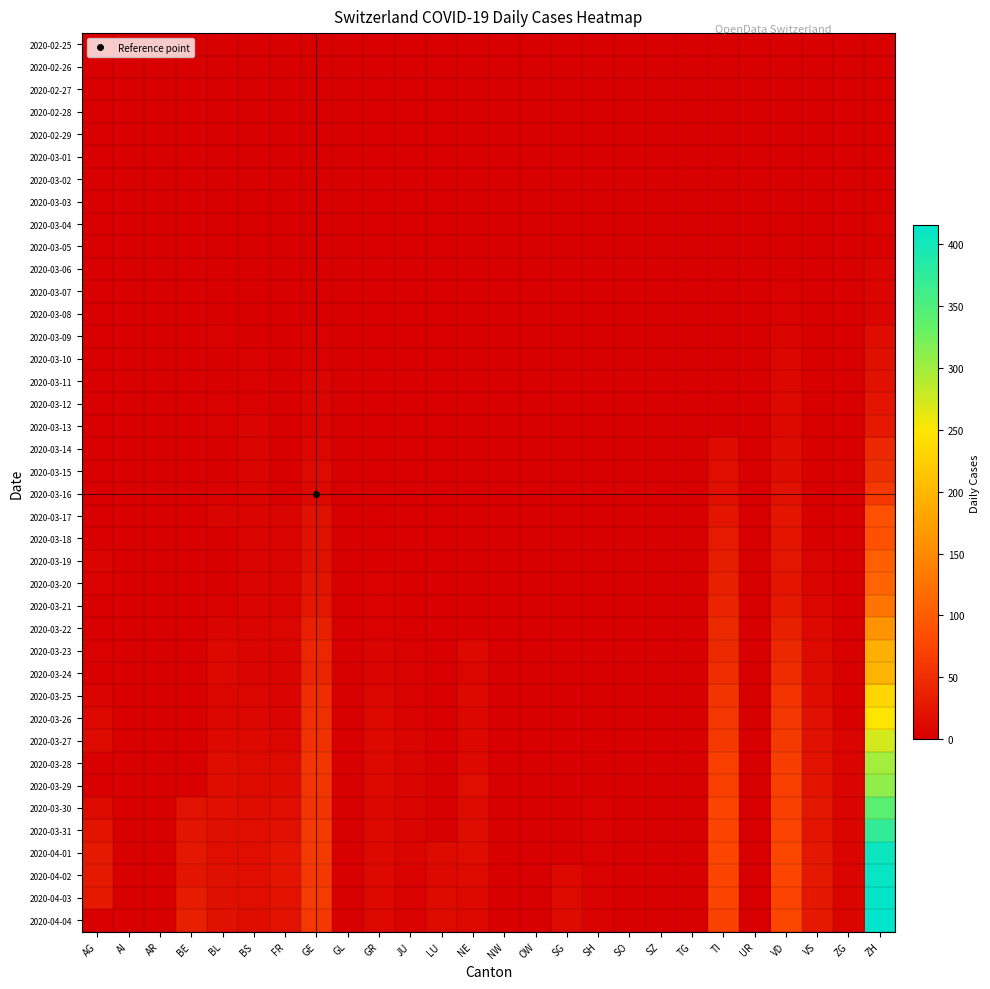

Reading left to right, extract all data points from this chart.

2020-02-25: AG=0	AI=0	AR=0	BE=0	BL=0	BS=0	FR=0	GE=0	GL=0	GR=0	JU=0	LU=0	NE=0	NW=0	OW=0	SG=0	SH=0	SO=0	SZ=0	TG=0	TI=0	UR=0	VD=0	VS=0	ZG=0	ZH=0
2020-02-26: AG=0	AI=0	AR=0	BE=0	BL=0	BS=0	FR=0	GE=0	GL=0	GR=0	JU=0	LU=0	NE=0	NW=0	OW=0	SG=0	SH=0	SO=0	SZ=0	TG=0	TI=0	UR=0	VD=0	VS=0	ZG=0	ZH=0
2020-02-27: AG=0	AI=0	AR=0	BE=0	BL=0	BS=0	FR=0	GE=0	GL=0	GR=0	JU=0	LU=0	NE=0	NW=0	OW=0	SG=0	SH=0	SO=0	SZ=0	TG=0	TI=0	UR=0	VD=0	VS=0	ZG=0	ZH=0
2020-02-28: AG=0	AI=0	AR=0	BE=0	BL=0	BS=0	FR=0	GE=0	GL=0	GR=0	JU=0	LU=0	NE=0	NW=0	OW=0	SG=0	SH=0	SO=0	SZ=0	TG=0	TI=0	UR=0	VD=0	VS=0	ZG=0	ZH=0
2020-02-29: AG=0	AI=0	AR=0	BE=0	BL=0	BS=0	FR=0	GE=0	GL=0	GR=0	JU=0	LU=0	NE=0	NW=0	OW=0	SG=0	SH=0	SO=0	SZ=0	TG=0	TI=0	UR=0	VD=0	VS=0	ZG=0	ZH=0
2020-03-01: AG=0	AI=0	AR=0	BE=0	BL=0	BS=0	FR=0	GE=0	GL=0	GR=0	JU=0	LU=0	NE=0	NW=0	OW=0	SG=0	SH=0	SO=0	SZ=0	TG=0	TI=0	UR=0	VD=0	VS=0	ZG=0	ZH=0
2020-03-02: AG=0	AI=0	AR=0	BE=0	BL=0	BS=0	FR=0	GE=0	GL=0	GR=0	JU=0	LU=0	NE=0	NW=0	OW=0	SG=0	SH=0	SO=0	SZ=0	TG=0	TI=0	UR=0	VD=0	VS=0	ZG=0	ZH=0
2020-03-03: AG=0	AI=0	AR=0	BE=0	BL=0	BS=1	FR=0	GE=0	GL=0	GR=0	JU=0	LU=0	NE=0	NW=0	OW=0	SG=0	SH=0	SO=0	SZ=0	TG=0	TI=0	UR=0	VD=0	VS=0	ZG=0	ZH=1
2020-03-04: AG=0	AI=0	AR=0	BE=0	BL=0	BS=2	FR=0	GE=0	GL=0	GR=0	JU=0	LU=0	NE=0	NW=0	OW=0	SG=0	SH=0	SO=0	SZ=0	TG=0	TI=0	UR=0	VD=1	VS=0	ZG=0	ZH=3
2020-03-05: AG=0	AI=0	AR=0	BE=0	BL=0	BS=1	FR=0	GE=0	GL=0	GR=0	JU=0	LU=0	NE=0	NW=0	OW=0	SG=0	SH=0	SO=0	SZ=0	TG=0	TI=0	UR=0	VD=1	VS=0	ZG=0	ZH=2
2020-03-06: AG=0	AI=0	AR=0	BE=0	BL=2	BS=1	FR=0	GE=0	GL=0	GR=0	JU=0	LU=0	NE=0	NW=0	OW=0	SG=0	SH=0	SO=0	SZ=0	TG=0	TI=0	UR=0	VD=2	VS=0	ZG=0	ZH=5
2020-03-07: AG=0	AI=0	AR=0	BE=0	BL=2	BS=1	FR=0	GE=0	GL=0	GR=0	JU=0	LU=0	NE=0	NW=0	OW=0	SG=0	SH=0	SO=0	SZ=0	TG=0	TI=0	UR=0	VD=4	VS=0	ZG=0	ZH=7
2020-03-08: AG=0	AI=0	AR=0	BE=0	BL=2	BS=1	FR=0	GE=0	GL=0	GR=0	JU=0	LU=0	NE=0	NW=0	OW=0	SG=0	SH=0	SO=0	SZ=0	TG=0	TI=0	UR=0	VD=3	VS=1	ZG=0	ZH=7
2020-03-09: AG=0	AI=0	AR=0	BE=0	BL=4	BS=1	FR=0	GE=3	GL=0	GR=0	JU=0	LU=0	NE=0	NW=0	OW=0	SG=0	SH=0	SO=0	SZ=0	TG=0	TI=0	UR=0	VD=5	VS=1	ZG=0	ZH=14
2020-03-10: AG=0	AI=0	AR=0	BE=0	BL=1	BS=3	FR=0	GE=4	GL=0	GR=0	JU=0	LU=0	NE=0	NW=0	OW=0	SG=0	SH=0	SO=0	SZ=0	TG=0	TI=0	UR=0	VD=9	VS=1	ZG=0	ZH=18
2020-03-11: AG=0	AI=0	AR=0	BE=0	BL=1	BS=3	FR=0	GE=6	GL=0	GR=0	JU=0	LU=0	NE=0	NW=0	OW=0	SG=0	SH=0	SO=0	SZ=0	TG=0	TI=0	UR=0	VD=9	VS=1	ZG=0	ZH=20
2020-03-12: AG=0	AI=0	AR=0	BE=0	BL=3	BS=3	FR=0	GE=6	GL=0	GR=0	JU=0	LU=0	NE=0	NW=0	OW=0	SG=0	SH=0	SO=0	SZ=0	TG=0	TI=0	UR=0	VD=10	VS=1	ZG=0	ZH=23
2020-03-13: AG=0	AI=0	AR=0	BE=0	BL=3	BS=5	FR=0	GE=7	GL=0	GR=0	JU=0	LU=0	NE=0	NW=0	OW=0	SG=0	SH=0	SO=0	SZ=0	TG=0	TI=0	UR=0	VD=11	VS=1	ZG=0	ZH=27
2020-03-14: AG=0	AI=0	AR=0	BE=0	BL=2	BS=6	FR=0	GE=8	GL=0	GR=1	JU=0	LU=0	NE=0	NW=0	OW=0	SG=0	SH=0	SO=0	SZ=0	TG=0	TI=13	UR=0	VD=13	VS=1	ZG=0	ZH=44
2020-03-15: AG=0	AI=0	AR=0	BE=0	BL=2	BS=7	FR=0	GE=12	GL=0	GR=0	JU=0	LU=0	NE=0	NW=0	OW=0	SG=0	SH=0	SO=0	SZ=0	TG=0	TI=16	UR=0	VD=13	VS=1	ZG=0	ZH=51
2020-03-16: AG=0	AI=0	AR=0	BE=0	BL=4	BS=6	FR=0	GE=10	GL=0	GR=1	JU=0	LU=0	NE=0	NW=0	OW=0	SG=0	SH=0	SO=0	SZ=0	TG=0	TI=18	UR=0	VD=20	VS=2	ZG=0	ZH=61
2020-03-17: AG=0	AI=0	AR=0	BE=0	BL=5	BS=7	FR=5	GE=19	GL=0	GR=1	JU=0	LU=0	NE=0	NW=0	OW=0	SG=0	SH=0	SO=0	SZ=0	TG=0	TI=23	UR=0	VD=24	VS=2	ZG=0	ZH=86
2020-03-18: AG=0	AI=0	AR=0	BE=0	BL=2	BS=5	FR=5	GE=20	GL=0	GR=2	JU=0	LU=0	NE=0	NW=0	OW=0	SG=0	SH=0	SO=0	SZ=0	TG=0	TI=29	UR=0	VD=23	VS=2	ZG=0	ZH=88
2020-03-19: AG=6	AI=0	AR=0	BE=0	BL=2	BS=7	FR=5	GE=19	GL=0	GR=2	JU=0	LU=0	NE=0	NW=0	OW=0	SG=0	SH=0	SO=0	SZ=0	TG=0	TI=33	UR=0	VD=25	VS=5	ZG=0	ZH=104
2020-03-20: AG=4	AI=0	AR=0	BE=0	BL=2	BS=6	FR=6	GE=22	GL=0	GR=3	JU=1	LU=0	NE=0	NW=0	OW=0	SG=0	SH=0	SO=0	SZ=0	TG=0	TI=35	UR=0	VD=24	VS=6	ZG=0	ZH=109
2020-03-21: AG=0	AI=0	AR=0	BE=0	BL=4	BS=7	FR=6	GE=25	GL=0	GR=3	JU=1	LU=0	NE=0	NW=0	OW=0	SG=0	SH=0	SO=0	SZ=0	TG=0	TI=40	UR=0	VD=28	VS=8	ZG=0	ZH=126
2020-03-22: AG=0	AI=0	AR=0	BE=0	BL=7	BS=7	FR=8	GE=36	GL=0	GR=3	JU=2	LU=0	NE=0	NW=0	OW=0	SG=0	SH=0	SO=0	SZ=0	TG=0	TI=46	UR=0	VD=36	VS=11	ZG=0	ZH=160
2020-03-23: AG=3	AI=0	AR=0	BE=0	BL=10	BS=7	FR=7	GE=43	GL=0	GR=5	JU=3	LU=0	NE=11	NW=0	OW=0	SG=0	SH=0	SO=0	SZ=0	TG=0	TI=45	UR=0	VD=44	VS=12	ZG=0	ZH=190
2020-03-24: AG=2	AI=0	AR=0	BE=0	BL=11	BS=7	FR=7	GE=41	GL=0	GR=5	JU=4	LU=0	NE=8	NW=0	OW=0	SG=0	SH=0	SO=0	SZ=0	TG=0	TI=50	UR=0	VD=48	VS=13	ZG=0	ZH=196
2020-03-25: AG=7	AI=0	AR=0	BE=0	BL=8	BS=8	FR=7	GE=50	GL=0	GR=8	JU=4	LU=0	NE=10	NW=0	OW=0	SG=0	SH=1	SO=0	SZ=0	TG=0	TI=57	UR=0	VD=56	VS=15	ZG=1	ZH=232
2020-03-26: AG=10	AI=0	AR=0	BE=0	BL=9	BS=8	FR=5	GE=52	GL=0	GR=11	JU=4	LU=0	NE=9	NW=0	OW=0	SG=0	SH=1	SO=0	SZ=0	TG=0	TI=60	UR=0	VD=60	VS=19	ZG=1	ZH=249
2020-03-27: AG=12	AI=0	AR=0	BE=0	BL=11	BS=11	FR=8	GE=54	GL=0	GR=11	JU=6	LU=0	NE=9	NW=0	OW=0	SG=0	SH=1	SO=0	SZ=0	TG=0	TI=61	UR=0	VD=64	VS=20	ZG=5	ZH=273
2020-03-28: AG=0	AI=0	AR=0	BE=0	BL=14	BS=12	FR=12	GE=59	GL=0	GR=11	JU=5	LU=0	NE=11	NW=0	OW=0	SG=0	SH=1	SO=0	SZ=0	TG=0	TI=69	UR=0	VD=67	VS=21	ZG=5	ZH=299
2020-03-29: AG=0	AI=0	AR=0	BE=0	BL=15	BS=12	FR=13	GE=59	GL=0	GR=11	JU=5	LU=0	NE=16	NW=0	OW=0	SG=0	SH=1	SO=0	SZ=0	TG=0	TI=69	UR=0	VD=69	VS=22	ZG=5	ZH=309
2020-03-30: AG=12	AI=0	AR=0	BE=21	BL=17	BS=15	FR=16	GE=57	GL=0	GR=9	JU=5	LU=0	NE=12	NW=0	OW=0	SG=0	SH=3	SO=0	SZ=0	TG=0	TI=75	UR=0	VD=70	VS=25	ZG=5	ZH=342
2020-03-31: AG=22	AI=0	AR=0	BE=23	BL=18	BS=16	FR=20	GE=64	GL=0	GR=10	JU=5	LU=0	NE=14	NW=1	OW=0	SG=0	SH=3	SO=0	SZ=0	TG=0	TI=74	UR=0	VD=73	VS=24	ZG=6	ZH=373
2020-04-01: AG=27	AI=0	AR=0	BE=26	BL=17	BS=17	FR=23	GE=64	GL=0	GR=11	JU=5	LU=12	NE=14	NW=2	OW=0	SG=0	SH=3	SO=0	SZ=0	TG=0	TI=76	UR=0	VD=77	VS=26	ZG=5	ZH=405
2020-04-02: AG=27	AI=0	AR=0	BE=24	BL=18	BS=17	FR=23	GE=62	GL=0	GR=11	JU=3	LU=11	NE=12	NW=2	OW=0	SG=11	SH=3	SO=0	SZ=0	TG=0	TI=75	UR=0	VD=76	VS=28	ZG=5	ZH=408
2020-04-03: AG=27	AI=0	AR=0	BE=30	BL=18	BS=16	FR=21	GE=65	GL=0	GR=10	JU=3	LU=12	NE=11	NW=2	OW=0	SG=12	SH=3	SO=0	SZ=0	TG=0	TI=75	UR=0	VD=73	VS=26	ZG=7	ZH=411
2020-04-04: AG=0	AI=0	AR=0	BE=35	BL=19	BS=15	FR=21	GE=61	GL=0	GR=10	JU=3	LU=12	NE=10	NW=2	OW=0	SG=13	SH=3	SO=0	SZ=0	TG=0	TI=72	UR=0	VD=77	VS=28	ZG=7	ZH=415